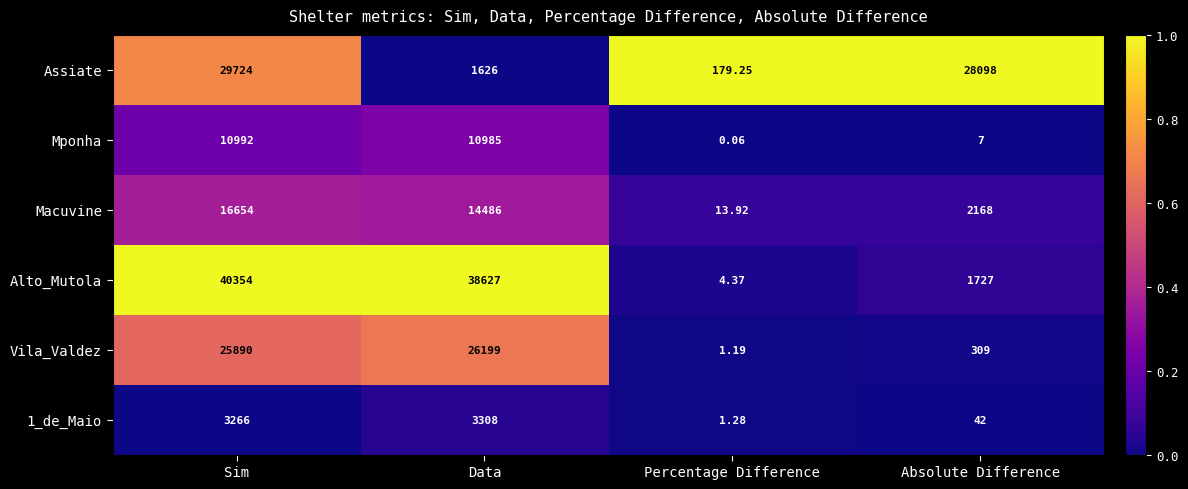

Between Sim and Percentage Difference, which series saw the biggest shift?

Alto_Mutola